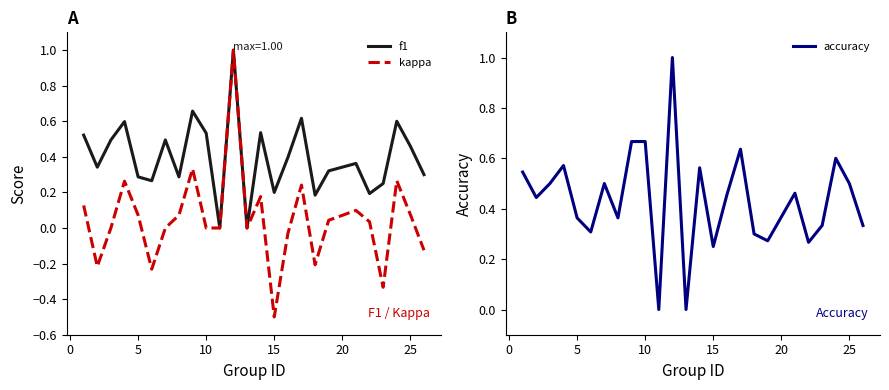

Is this an area chart (filled region under the line)?

No